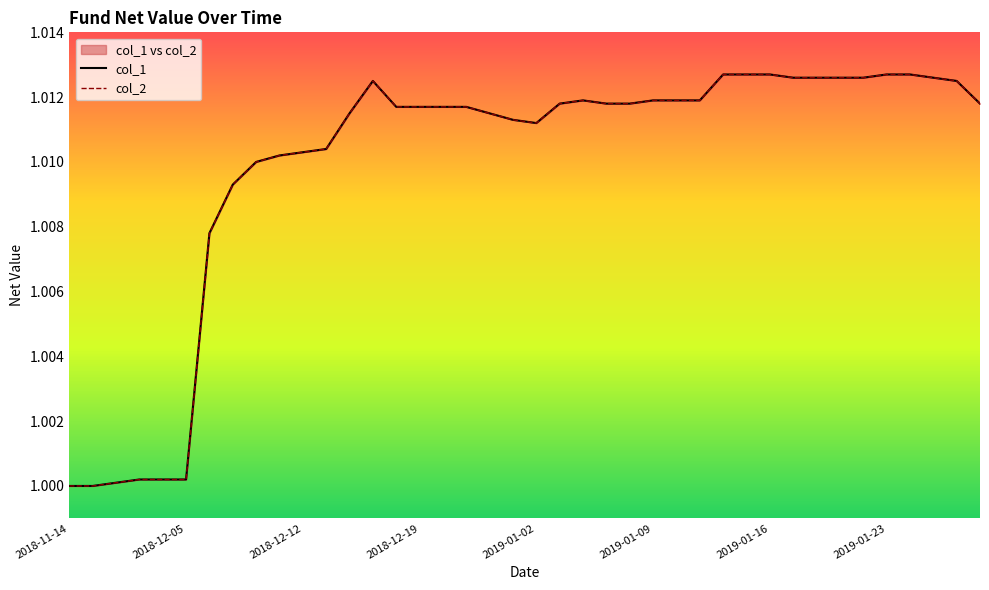

Count the number of data series in this chart.

2